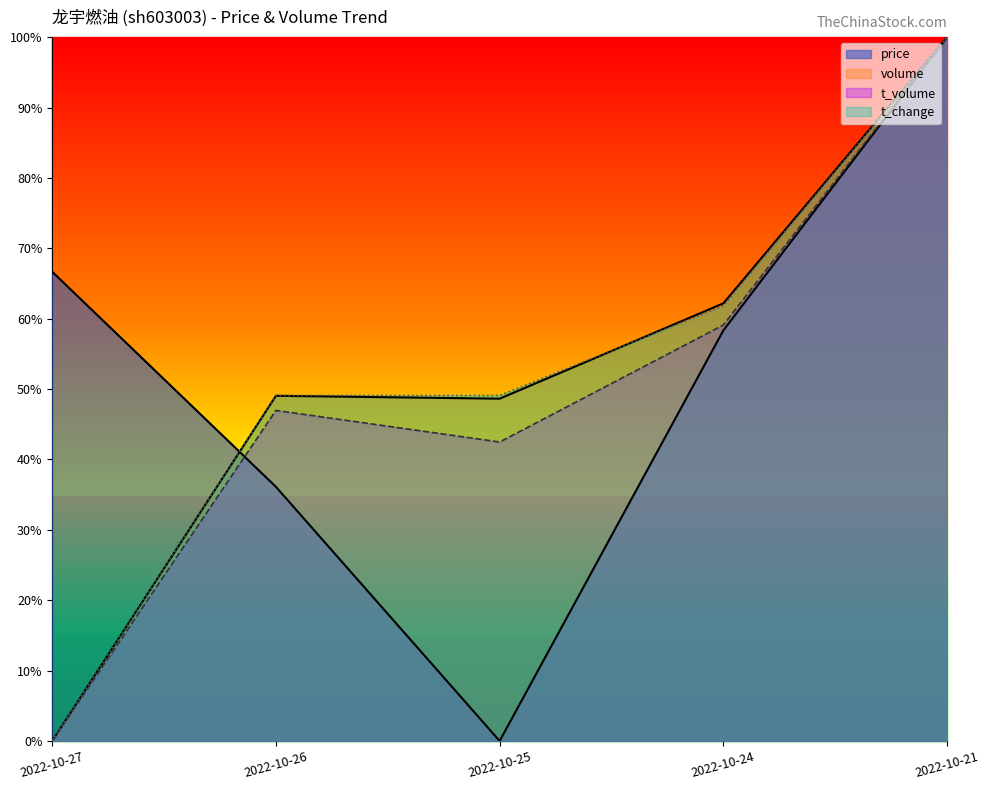

Does the chart have visible grid lines?

No